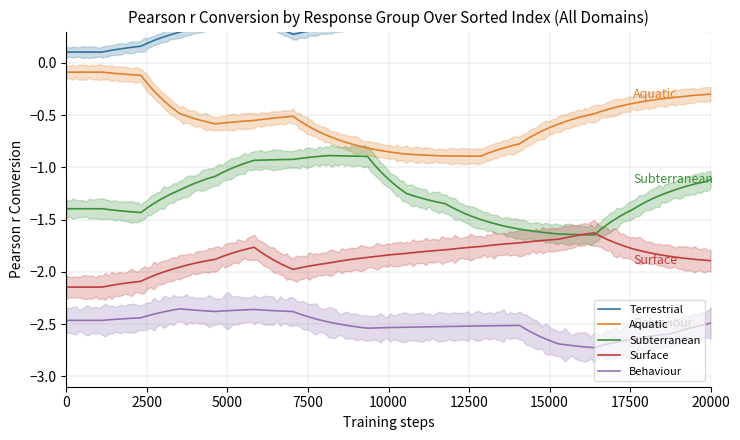

True or false: Subterranean and Aquatic cross at least once.

False